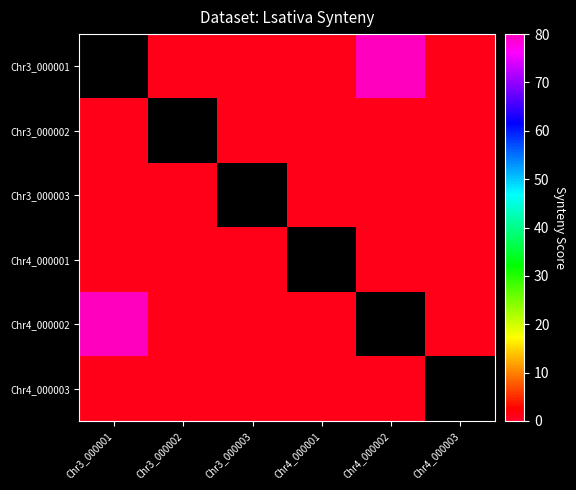

What is the maximum value for Chr3_000003?

1.0